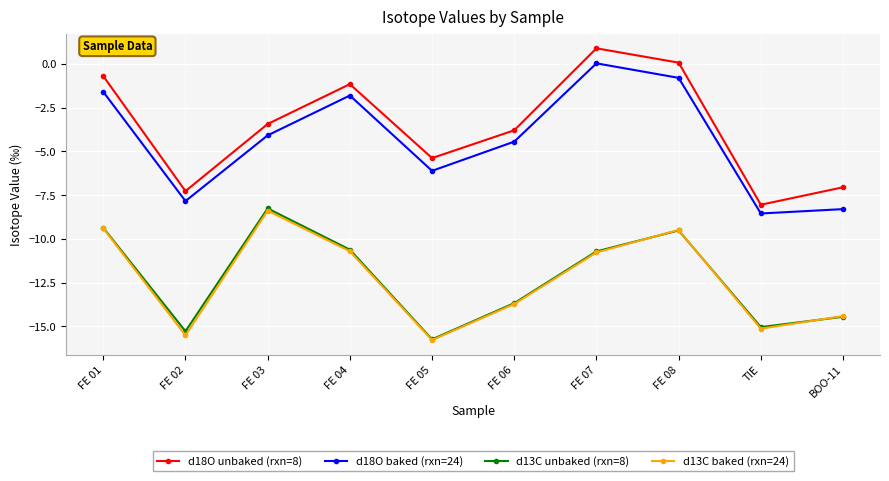

What position from the left is FE 02?

2